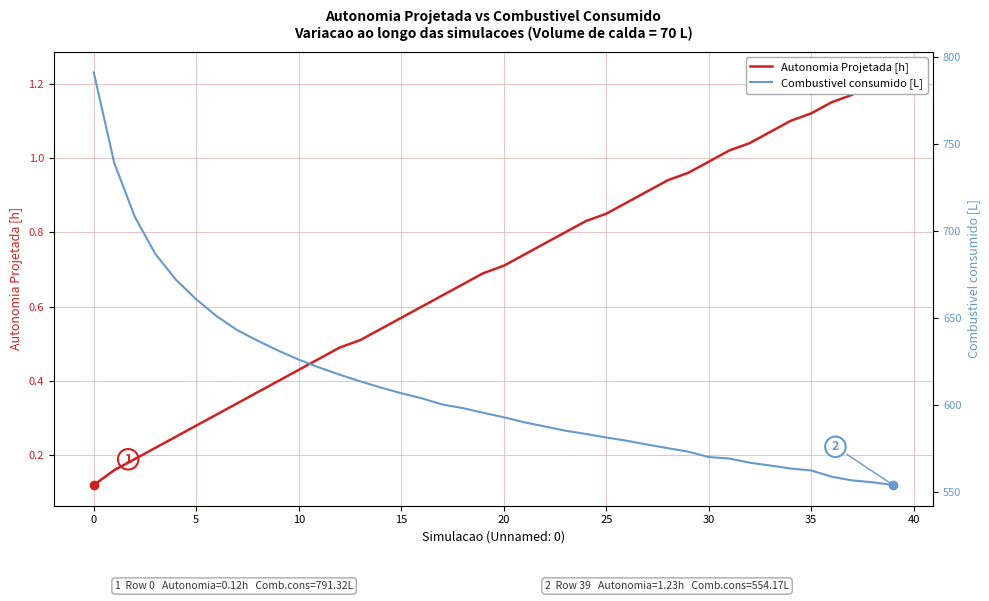

True or false: Combustivel consumido [L] has a value of 573.4 at 29.

True